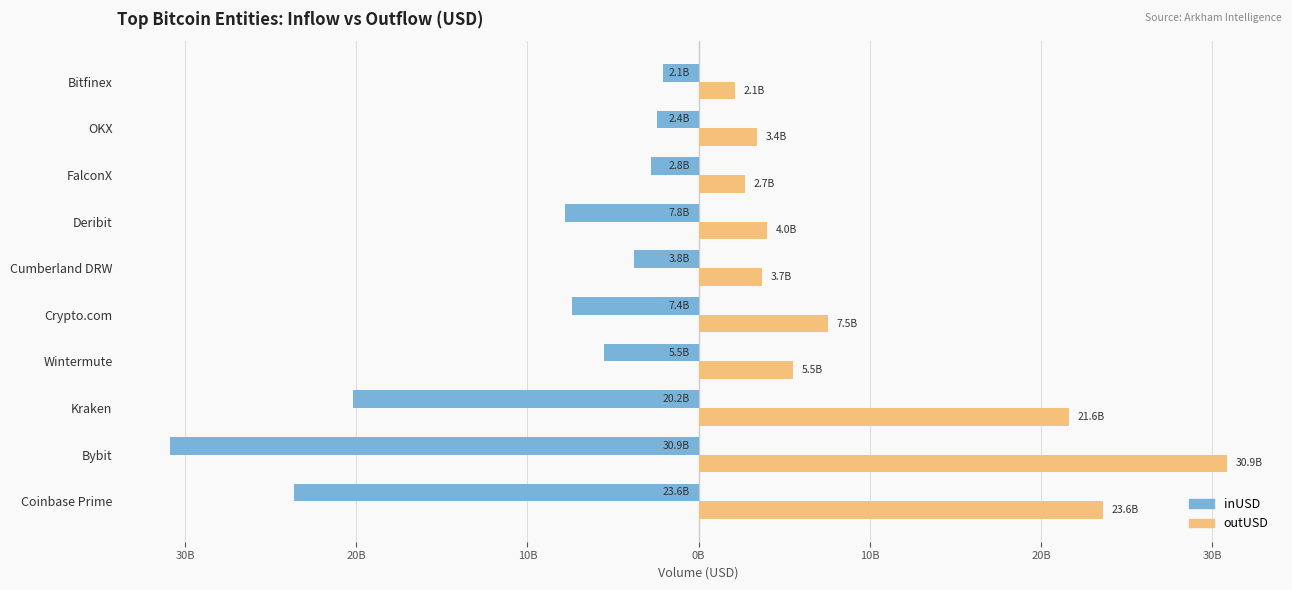

What are all the series names shown in the legend?

inUSD, outUSD